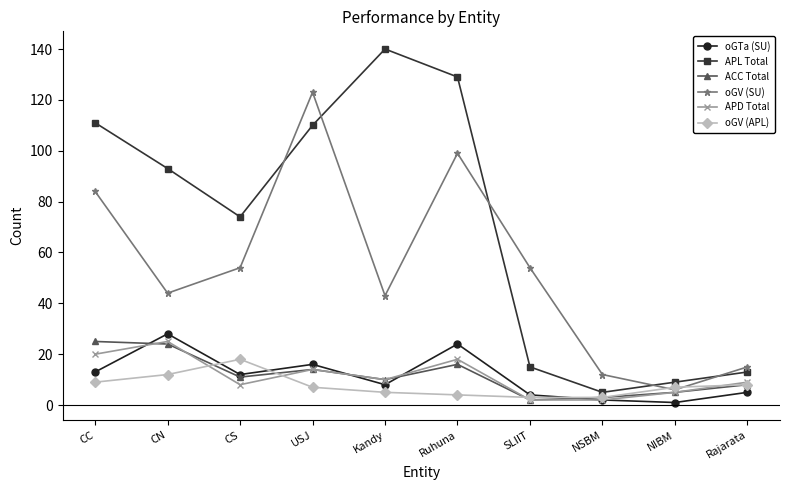

True or false: ACC Total and oGV (APL) intersect in this chart.

True